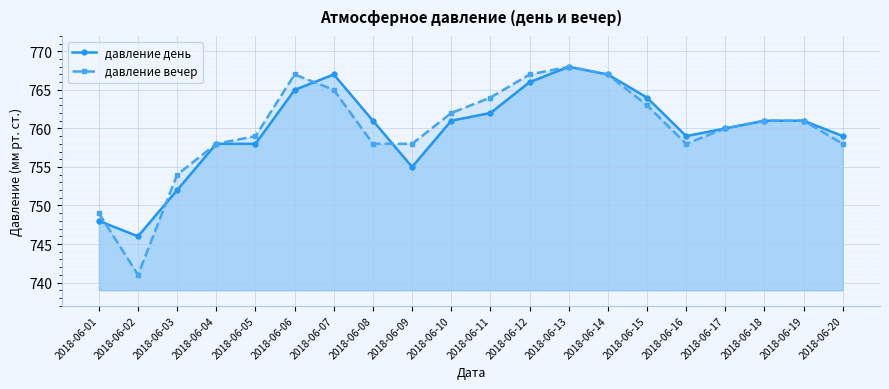

Where do давление вечер and давление день first cross each other?

2018-06-01 and 2018-06-02